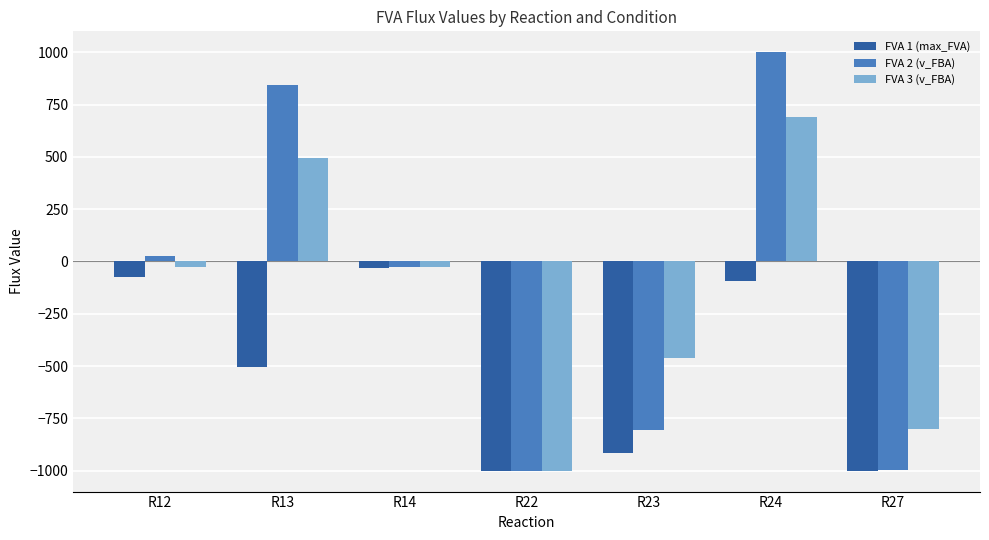

What is the maximum value shown in the chart?

1000.0